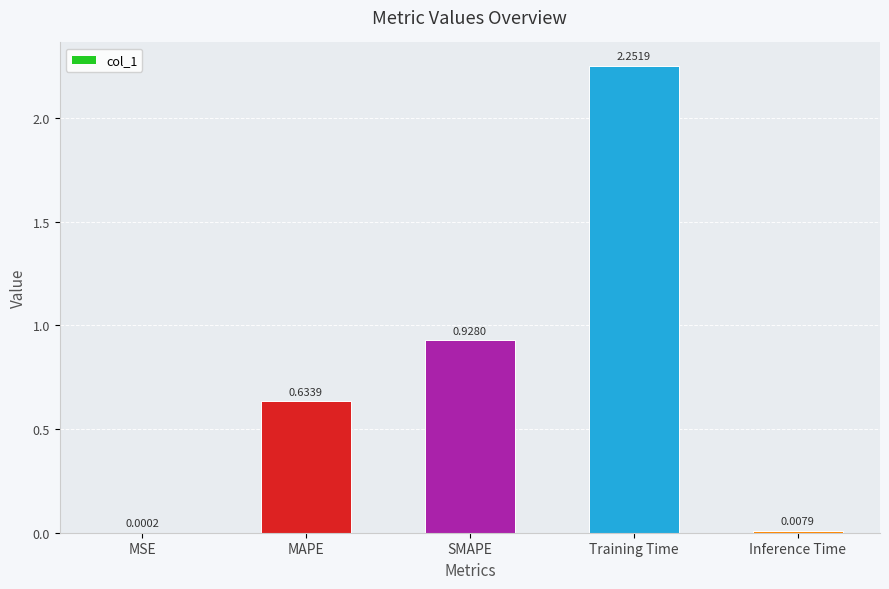

What is the sum of the values at MAPE and SMAPE?

1.6